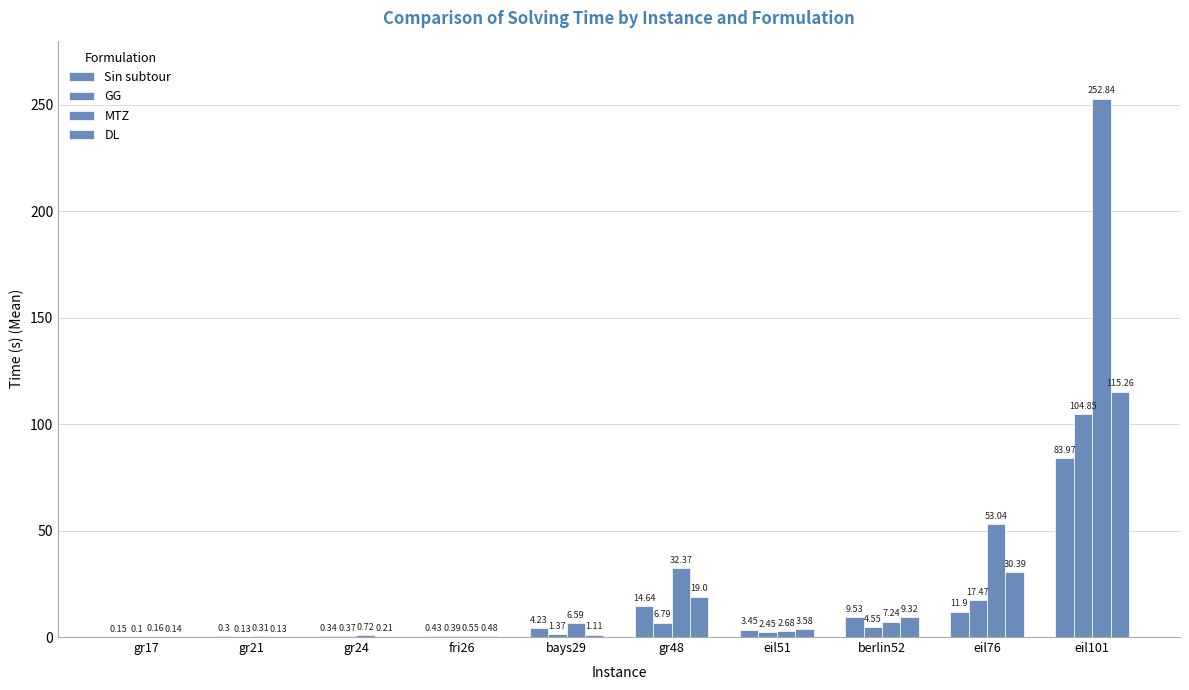

Count the number of data series in this chart.

4